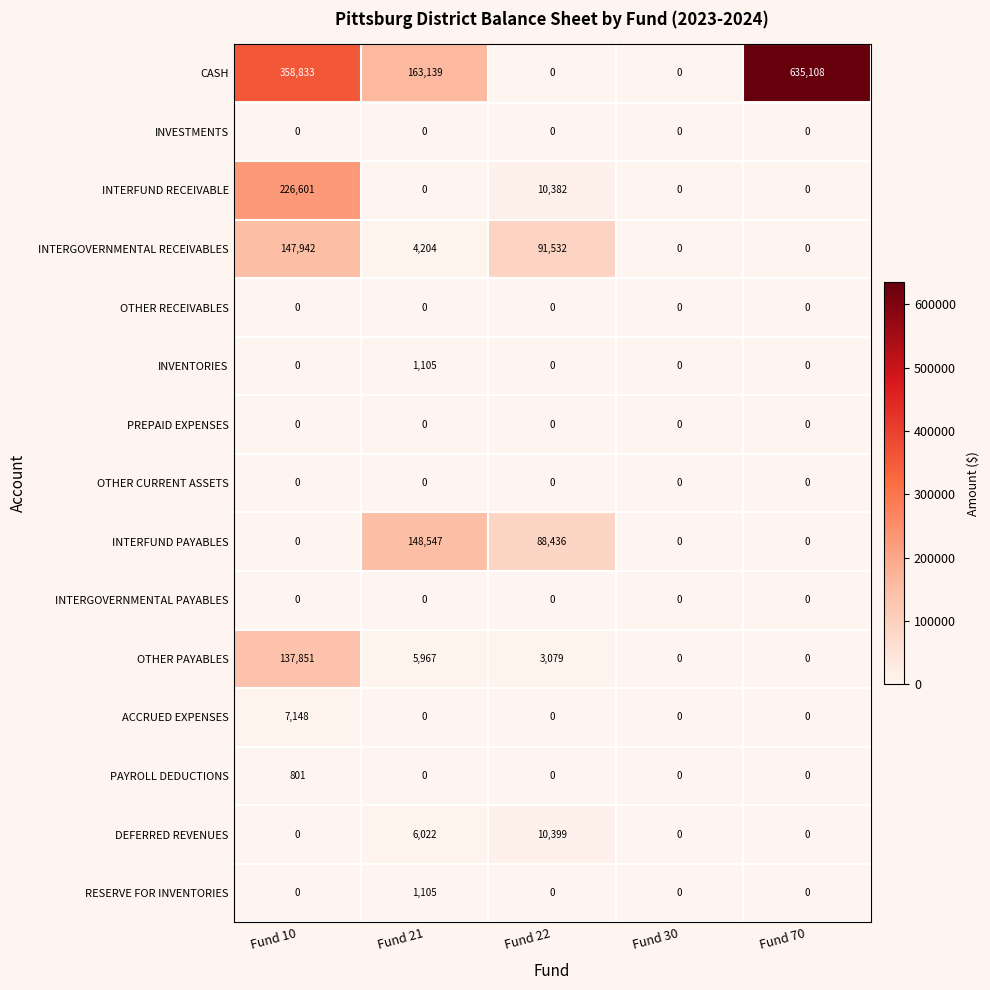

The value of INTERGOVERNMENTAL PAYABLES at Fund 30 is 0. True or false?

True